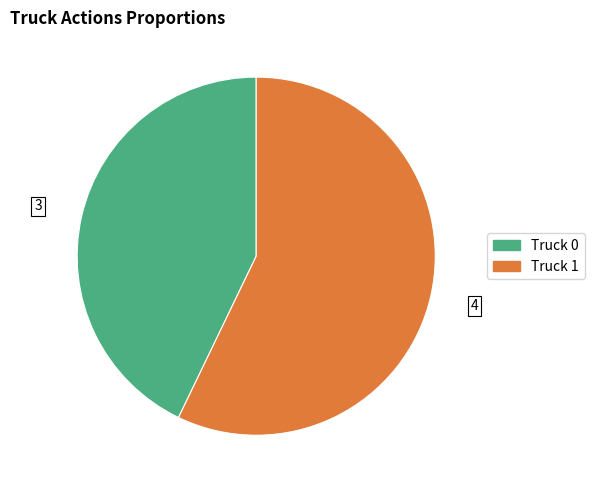

Combined, do Truck 0 and Truck 1 account for over 50%?

Yes